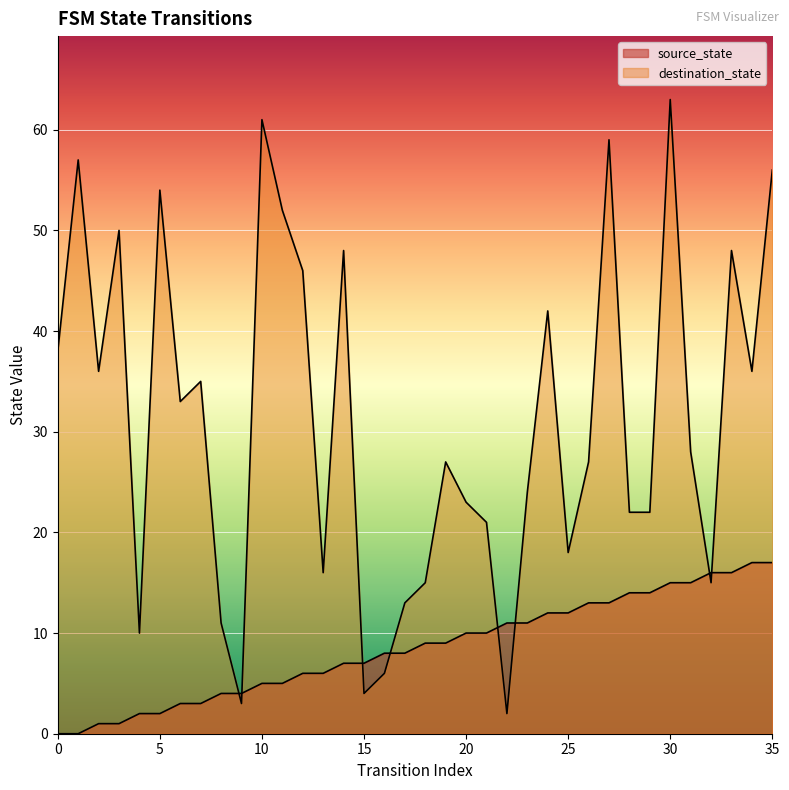

Rank the series at 16 from highest to lowest value.

source_state, destination_state